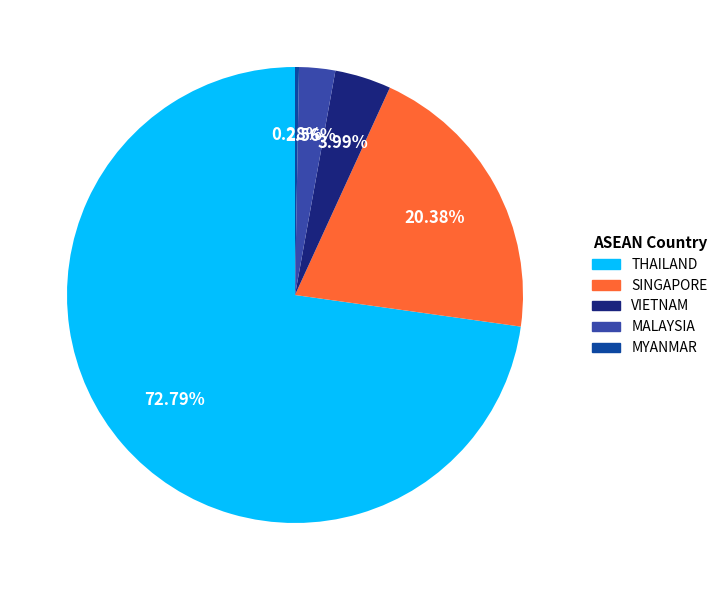

What is the largest slice in the pie chart?

THAILAND